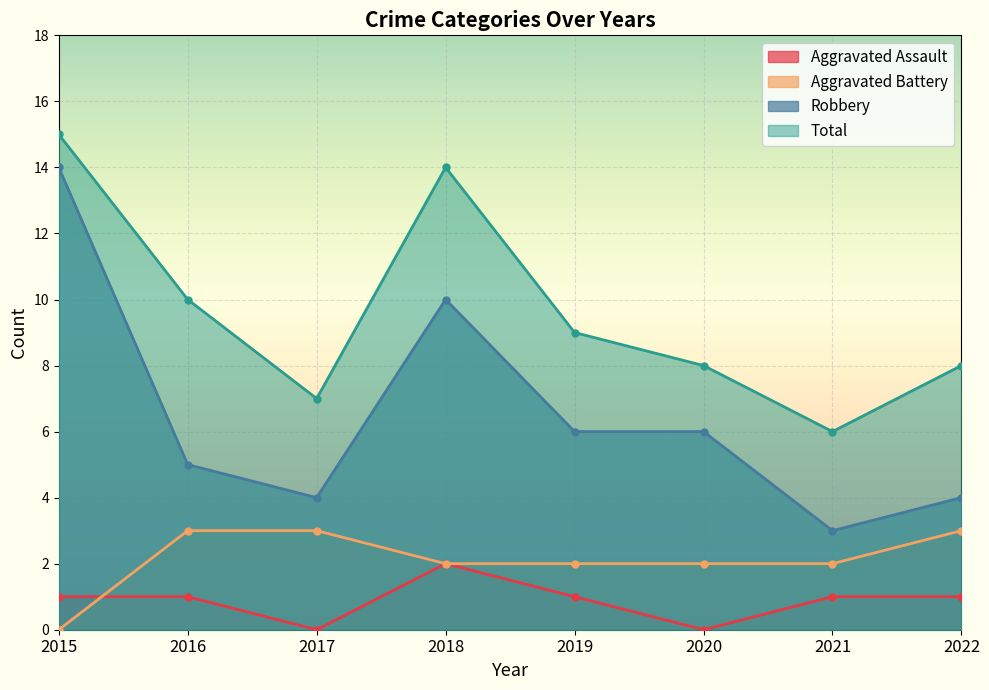

The Robbery series shows 8 at 2020. True or false?

False